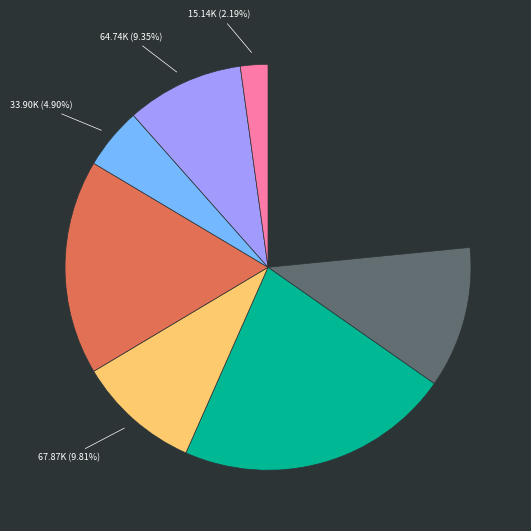

Is there a majority slice in this chart?

No